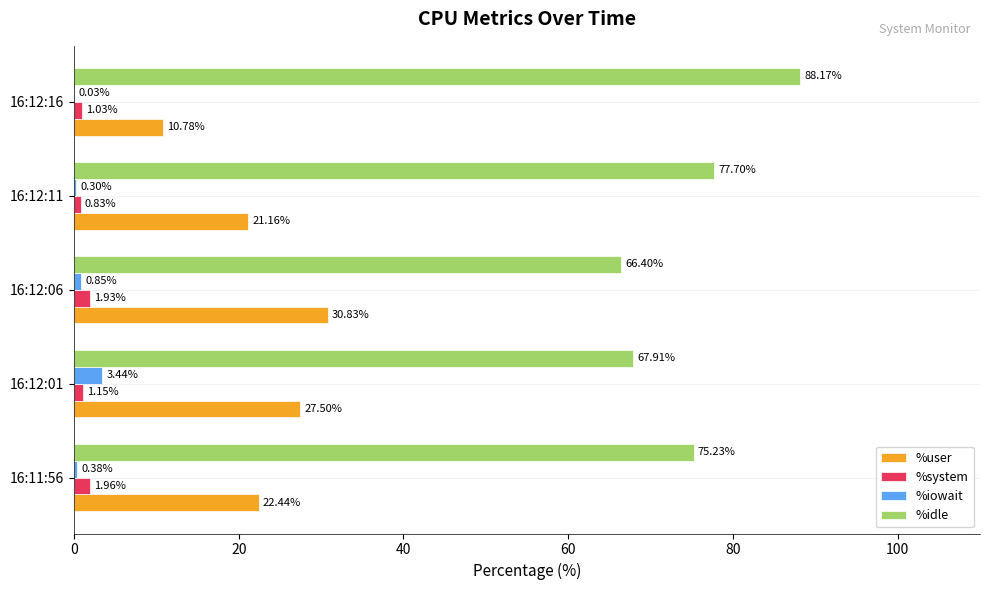

Between 16:11:56 and 16:12:01, which series saw the biggest shift?

%idle